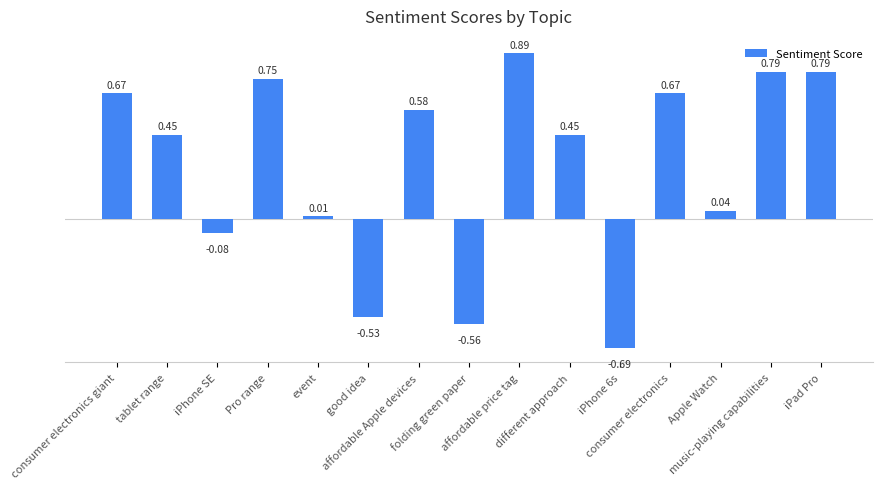

What is the sum of all values?

4.2